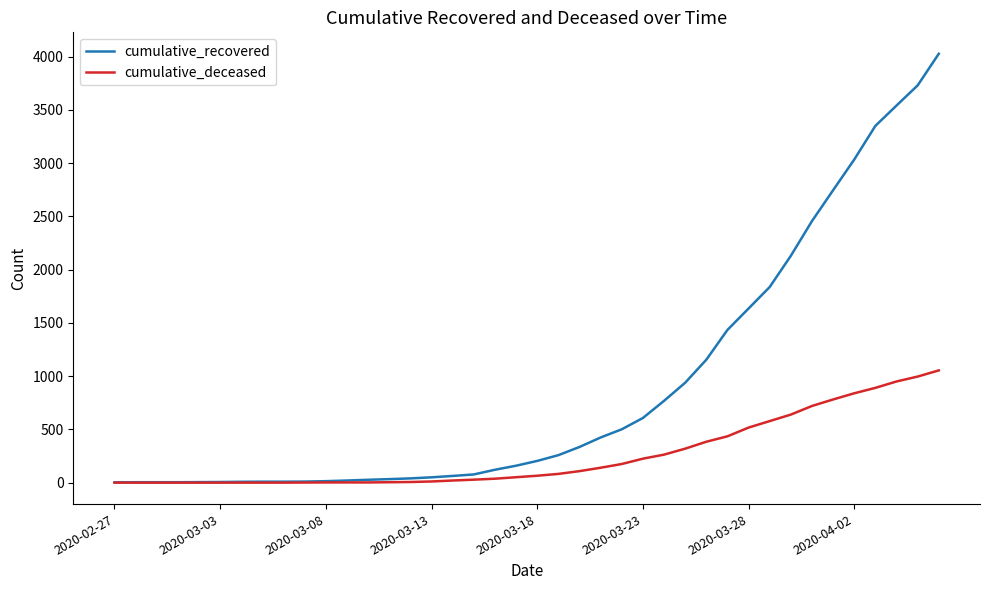

List the series in order of their overall mean, lowest first.

cumulative_deceased, cumulative_recovered